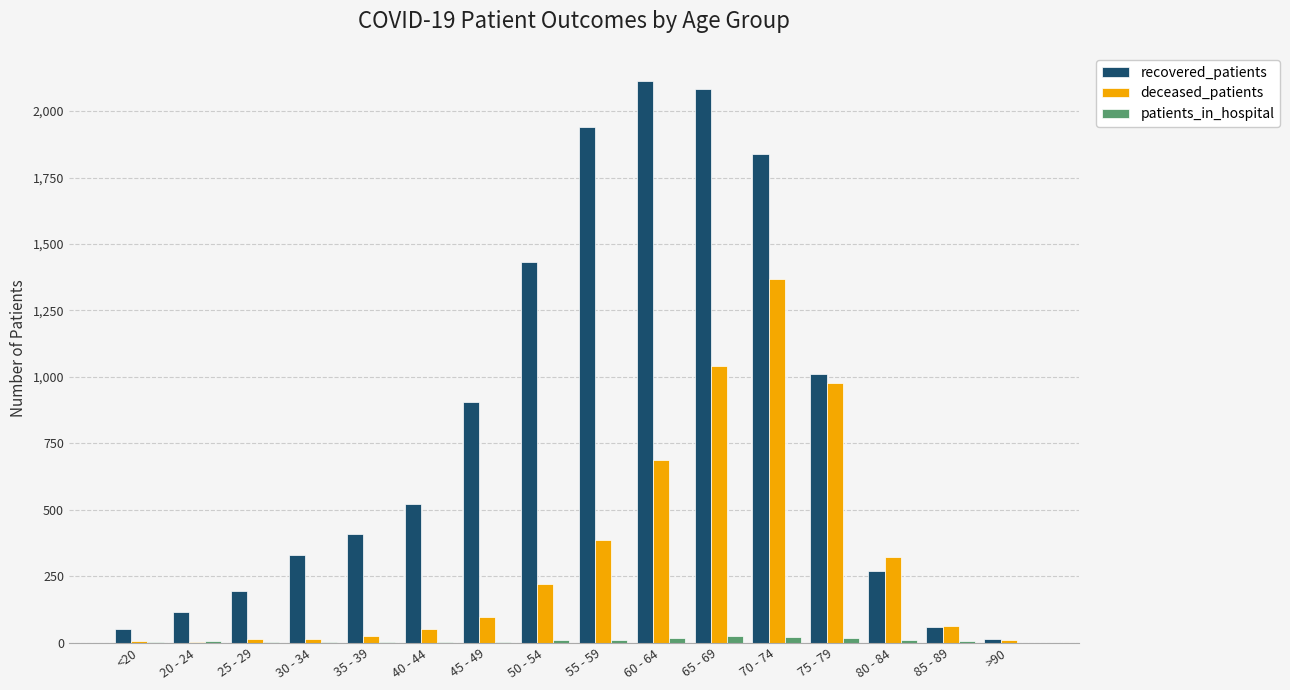

Is the value of deceased_patients at 65 - 69 greater than the value of recovered_patients at 50 - 54?

No